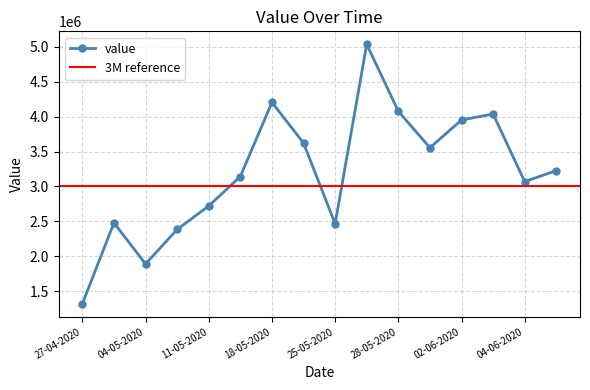

How many lines are shown in the chart?

1